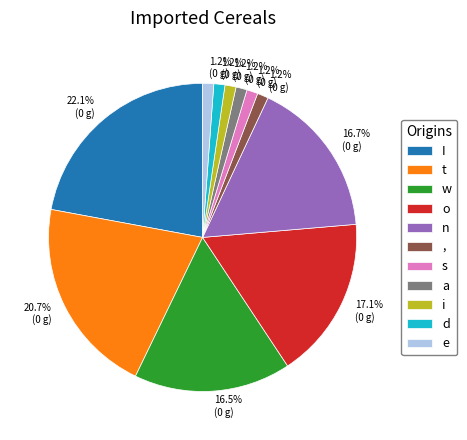

Do o and , together represent more than half of the pie?

No